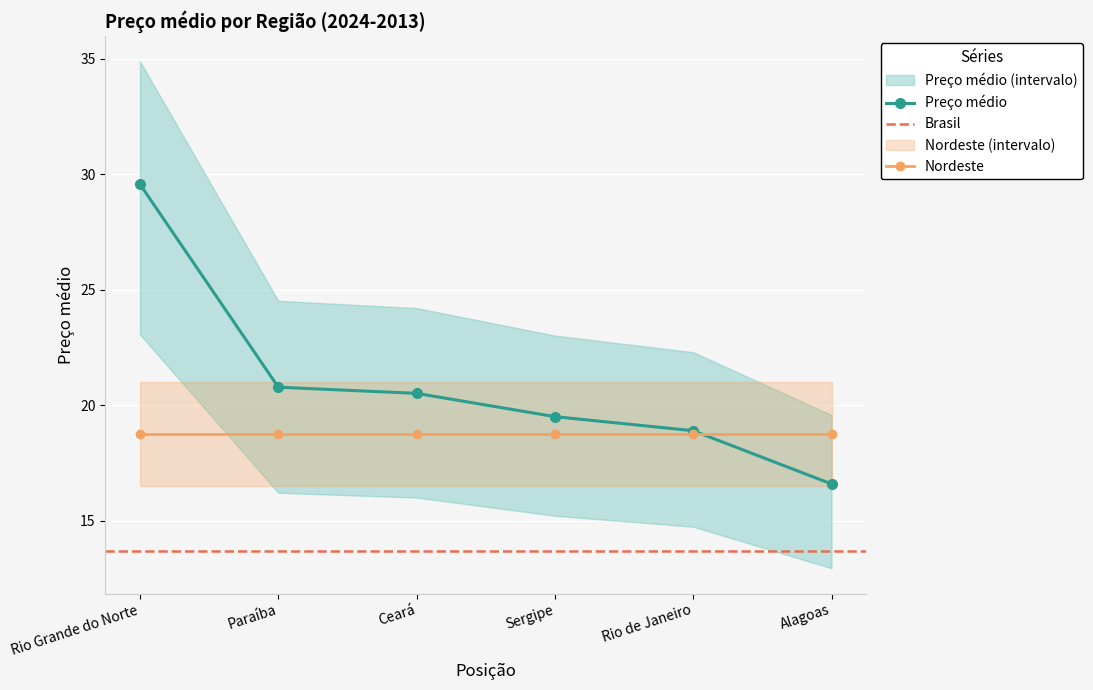

Is this an area chart (filled region under the line)?

No